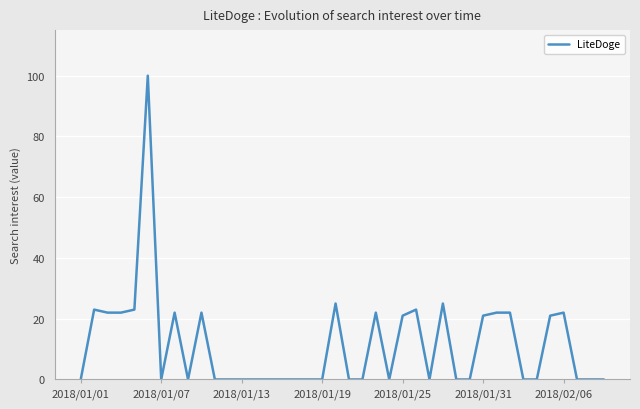

What is the sum of all values?

458